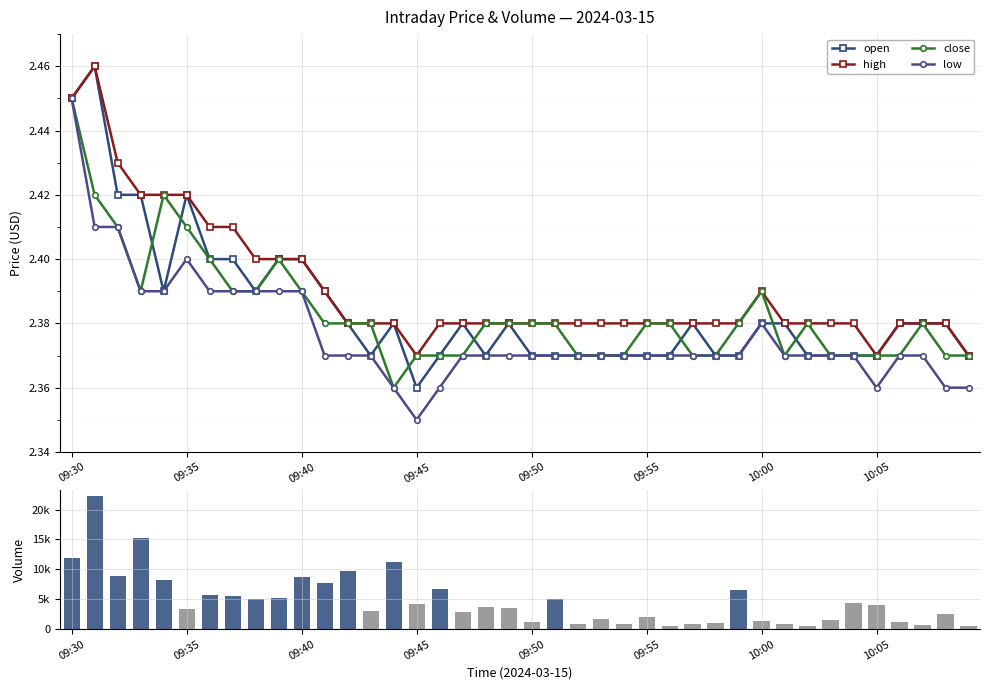

How many open values are between 2 and 3?

40